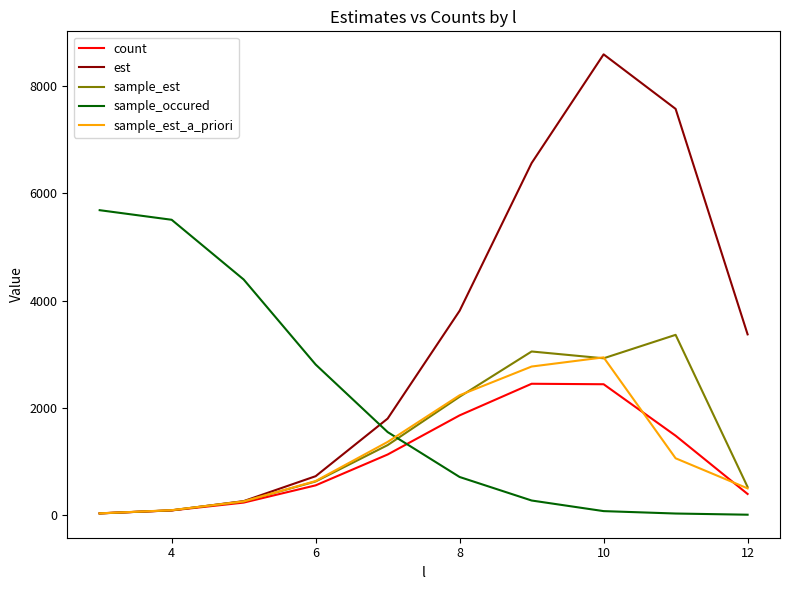

What are all the series names shown in the legend?

count, est, sample_est, sample_occured, sample_est_a_priori